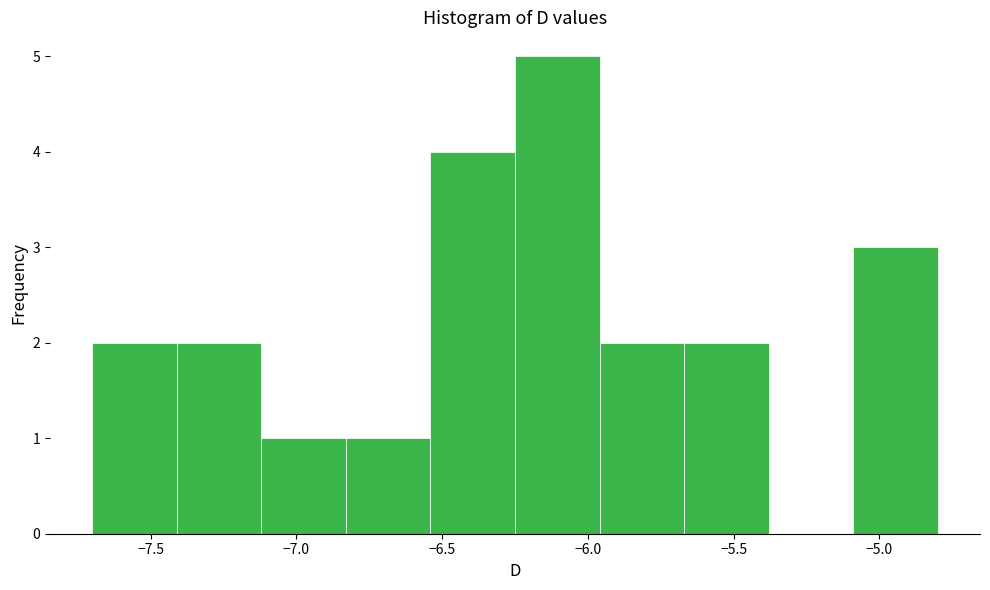

Reading left to right, list every bar in this chart as the range it spans on the x-axis followed by its height. Neither the bar edges nor the heights are printed on the chart, so give them approximately, as read against the axes.

-7.70 to -7.41: 2
-7.41 to -7.12: 2
-7.12 to -6.83: 1
-6.83 to -6.54: 1
-6.54 to -6.25: 4
-6.25 to -5.96: 5
-5.96 to -5.67: 2
-5.67 to -5.38: 2
-5.38 to -5.09: 0
-5.09 to -4.80: 3